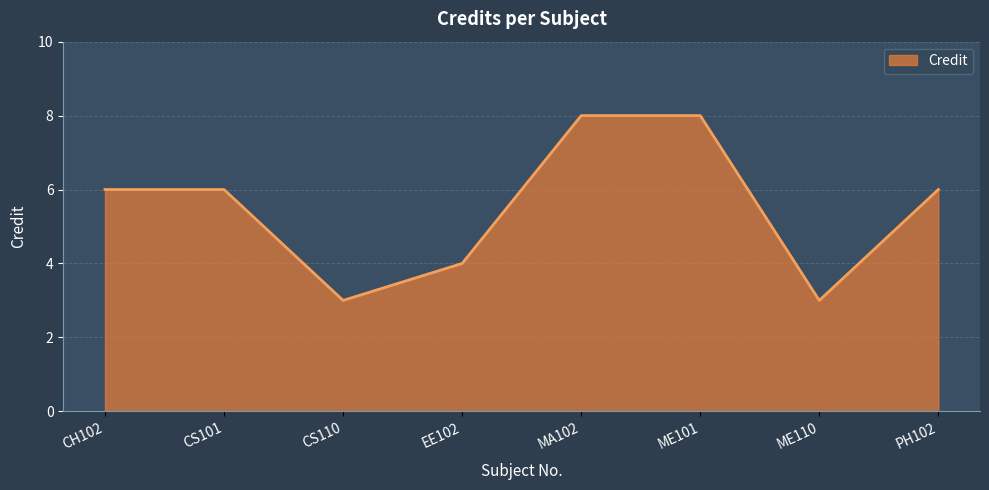

What is the sum of all values?

44